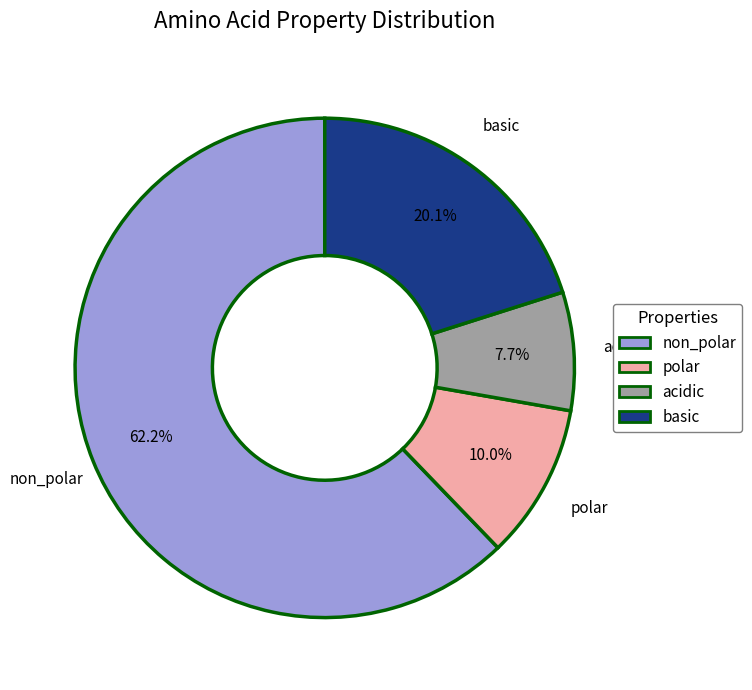

Which slice is the largest?

non_polar